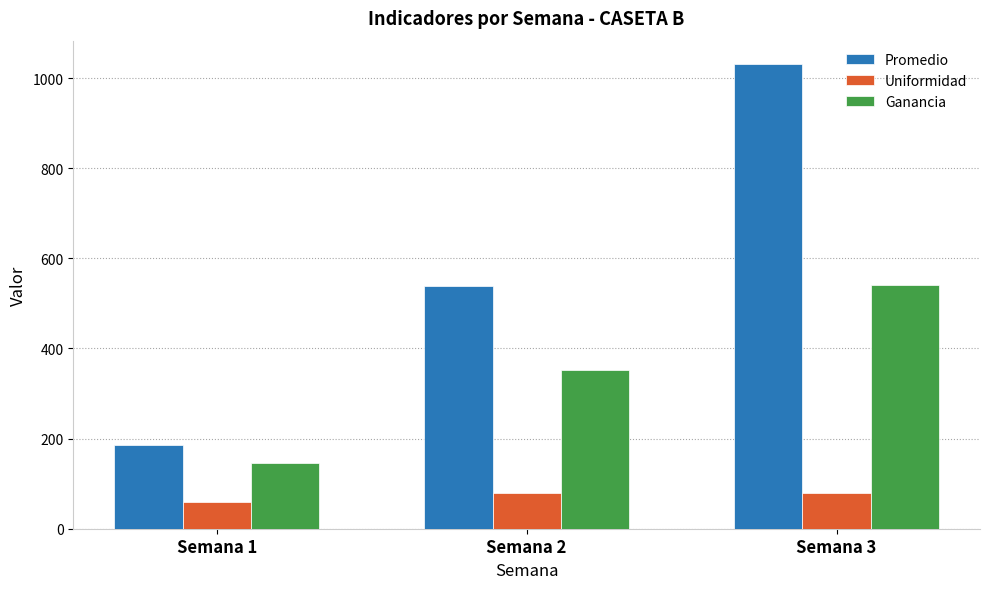

At which label does Promedio reach its peak?

Semana 3